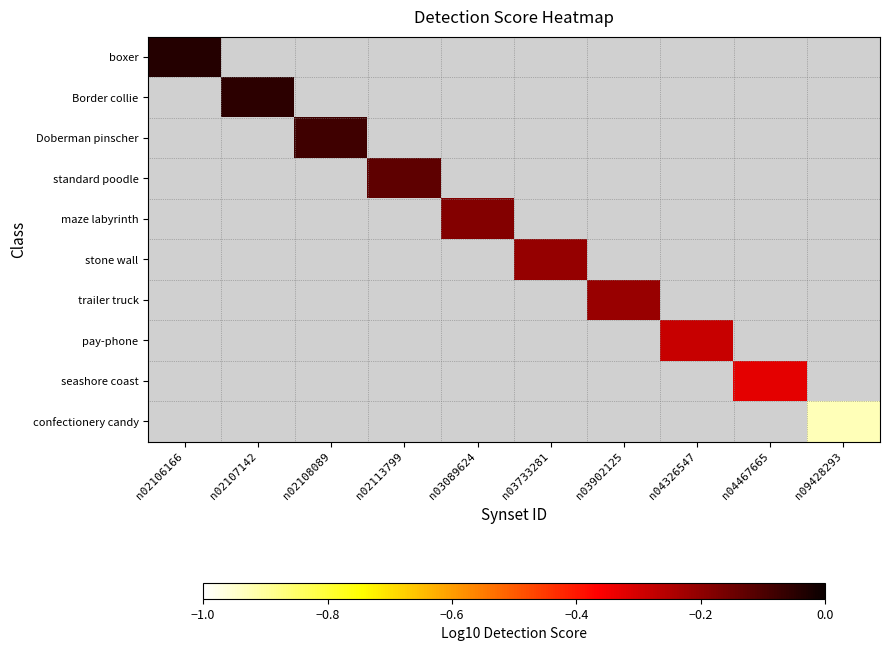

Which category has the lowest value across all series?

n09428293